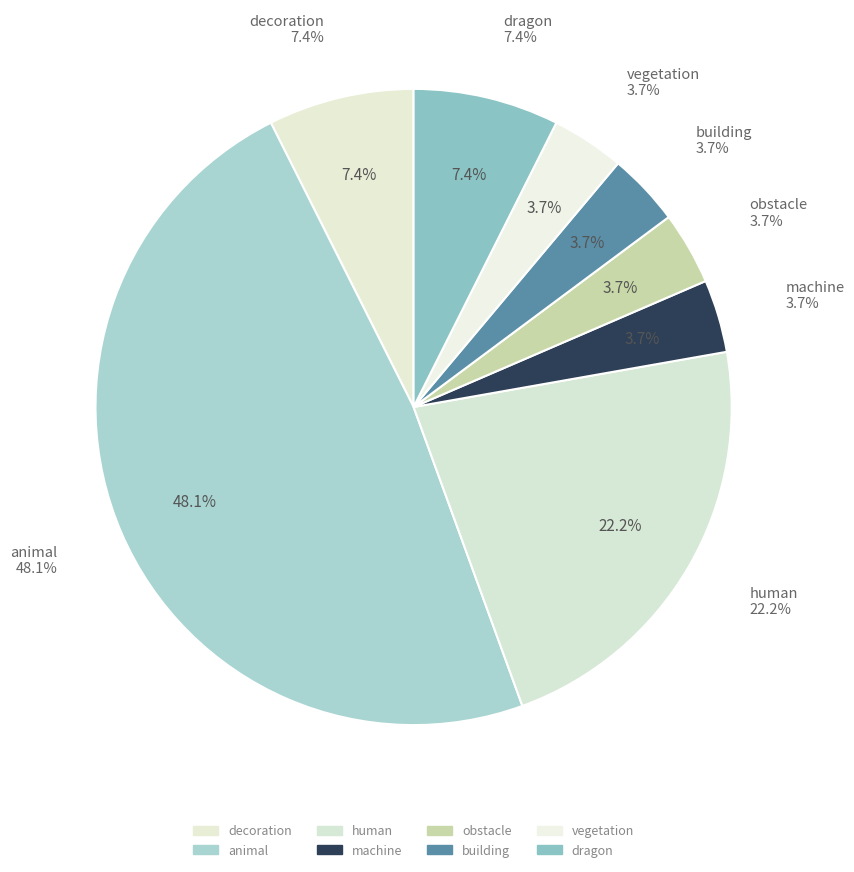

To the nearest percent, what is the average slice percentage?

12%